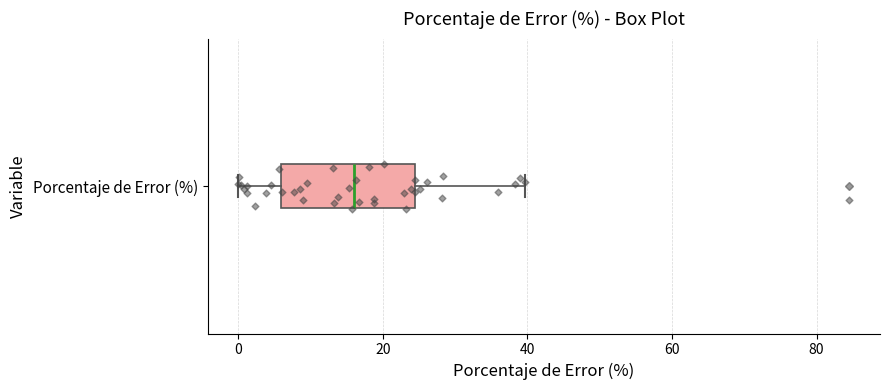

Read this box plot against the x-axis: the position of the median line, the range covered by the box, and the ends of both whiskers. The values are not printed on the chart, so give them approximately, as read against the axis.

median 16, box 6 to 24, whiskers 0 to 40